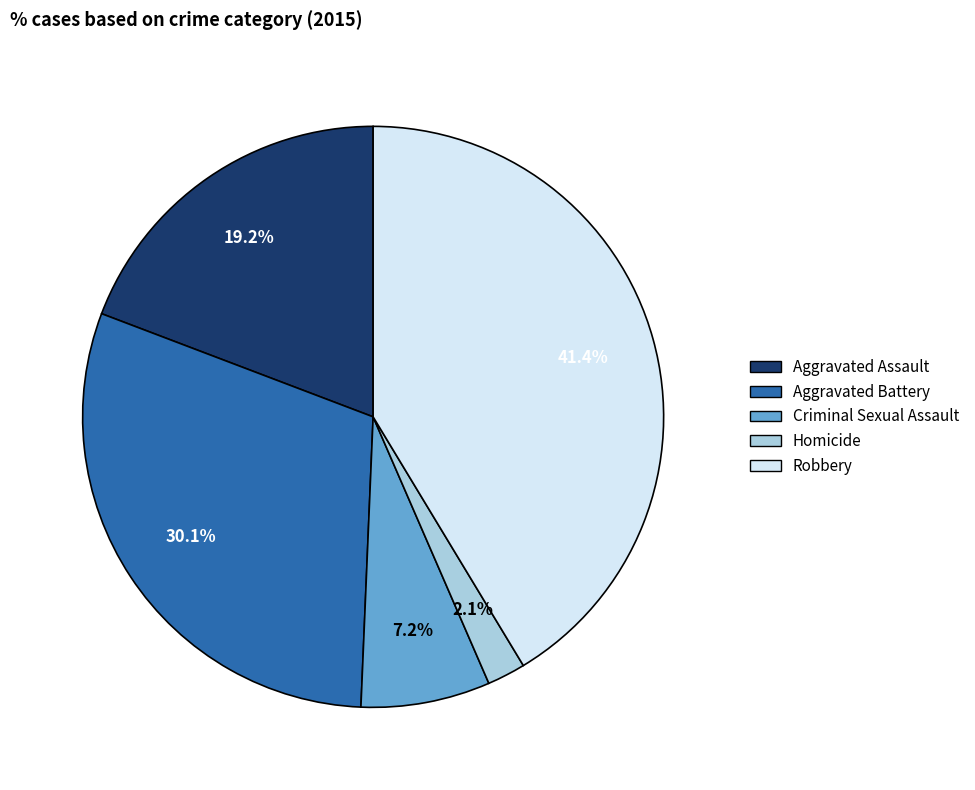

To the nearest percent, what is the average slice percentage?

20%